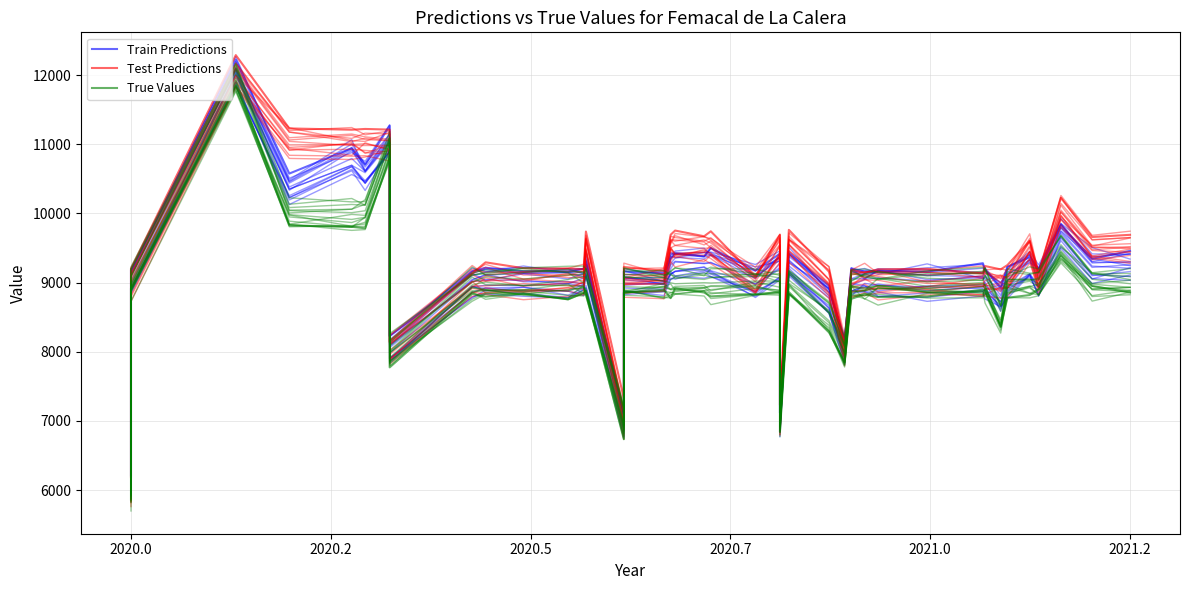

Rank the series by their average value, from lowest to highest.

True Values, Train Predictions, Test Predictions